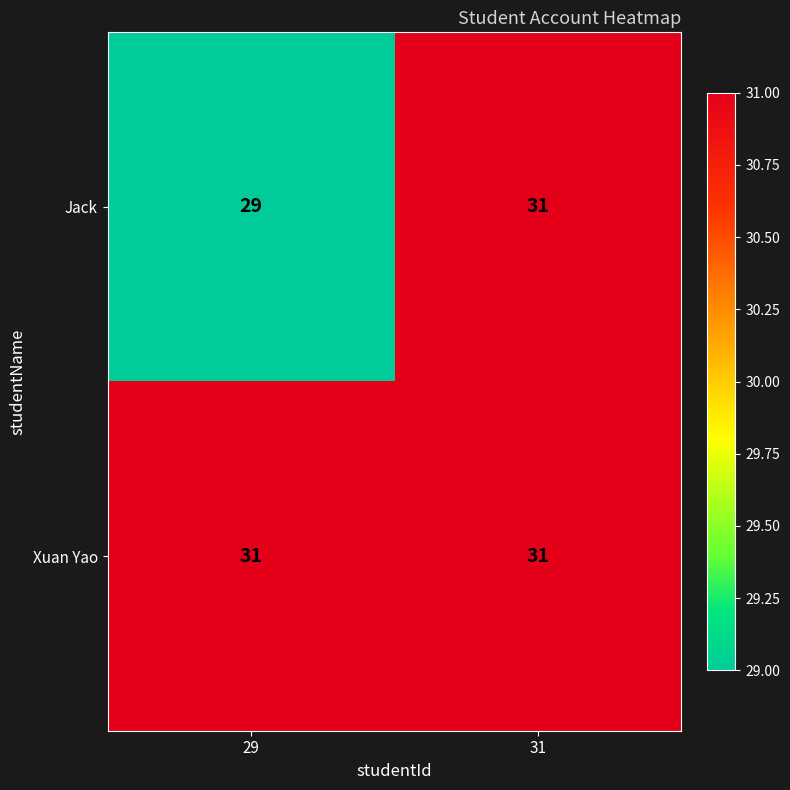

Which series has the largest range (max minus min)?

Jack